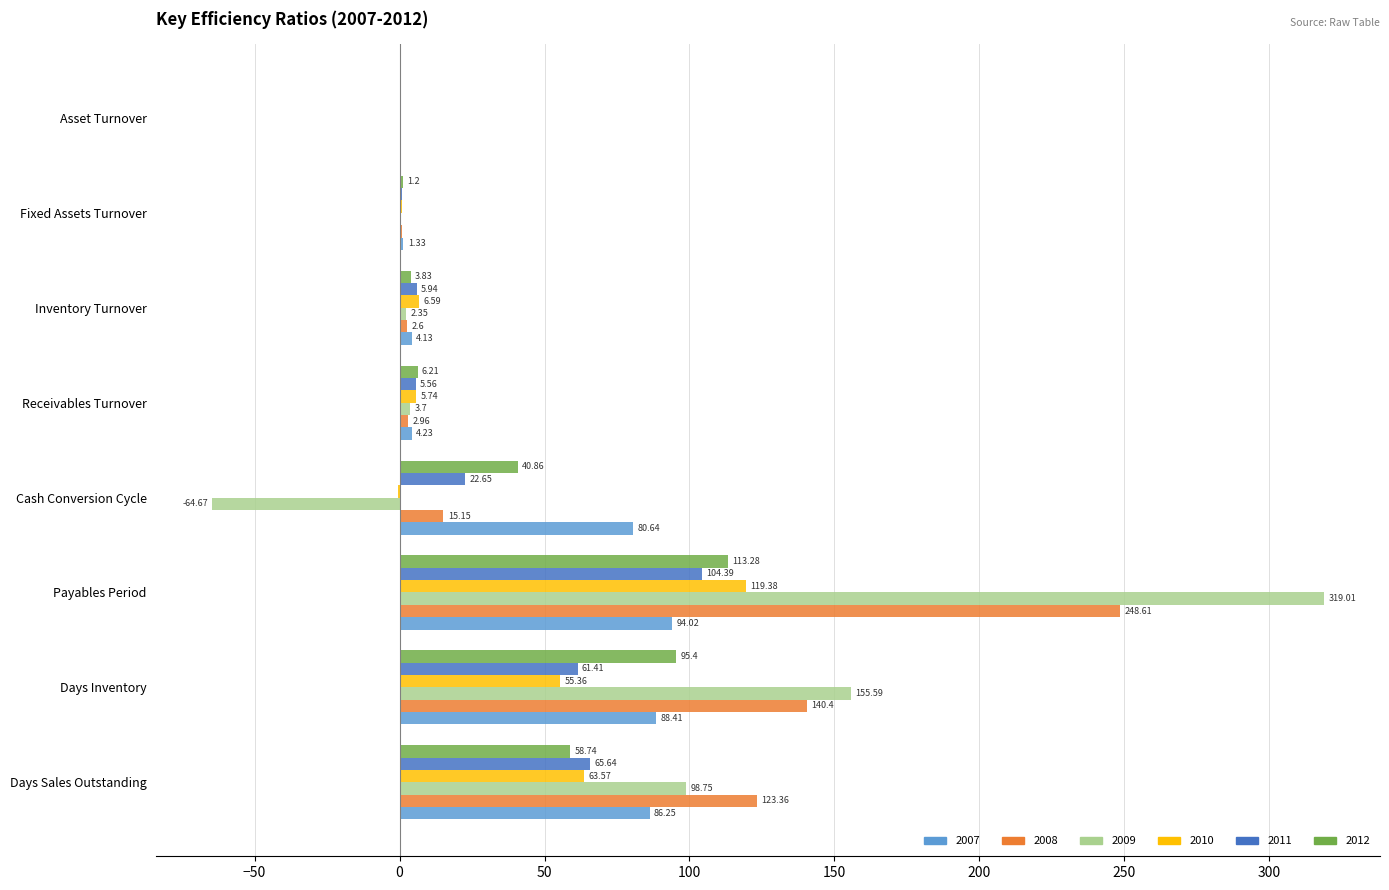

Which category has the highest value across all series?

Payables Period